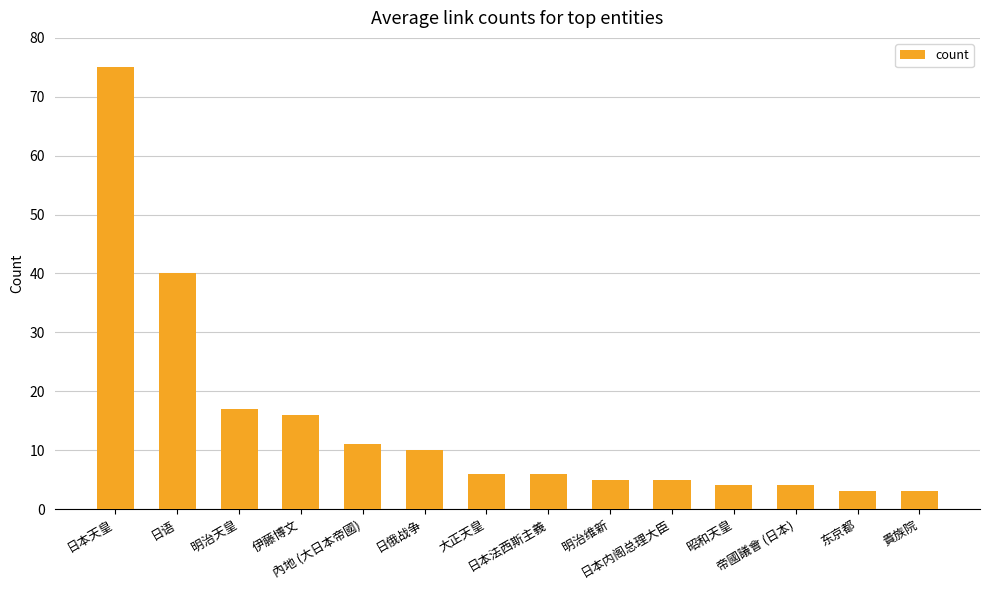

What is the sum of all values?

205